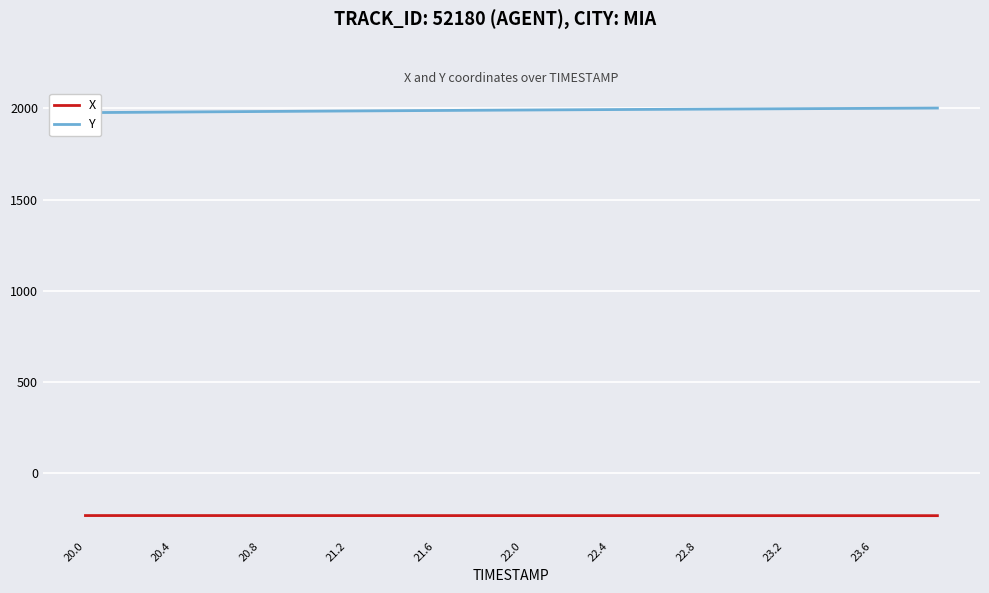

What is the lowest value of the X series?

-235.5